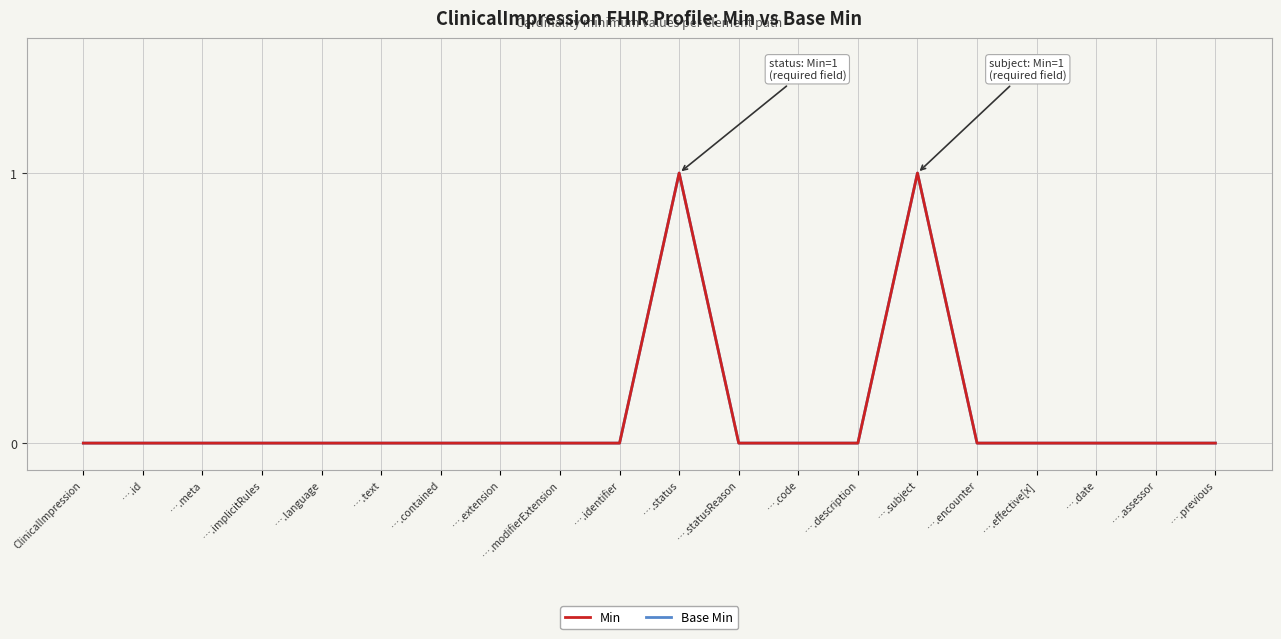

Does the chart have visible grid lines?

Yes